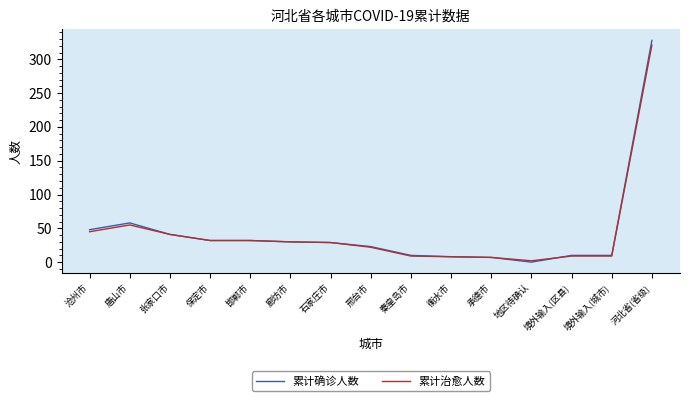

Which label corresponds to the smallest value in the chart?

地区待确认